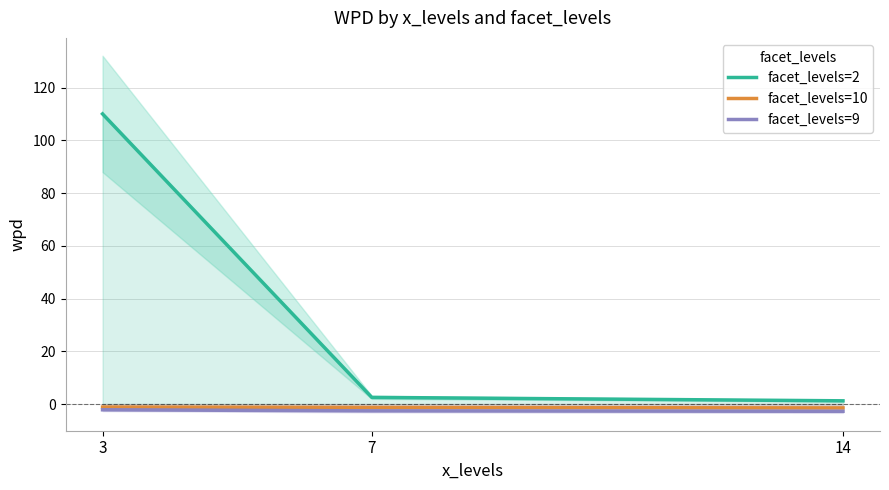

Reading left to right, transcribe all the data shown in this chart.

facet_levels=2: 3=110.0	7=2.5	14=1.2
facet_levels=10: 3=-1.2	7=-1.3	14=-1.5
facet_levels=9: 3=-2.2	7=-2.6	14=-2.7